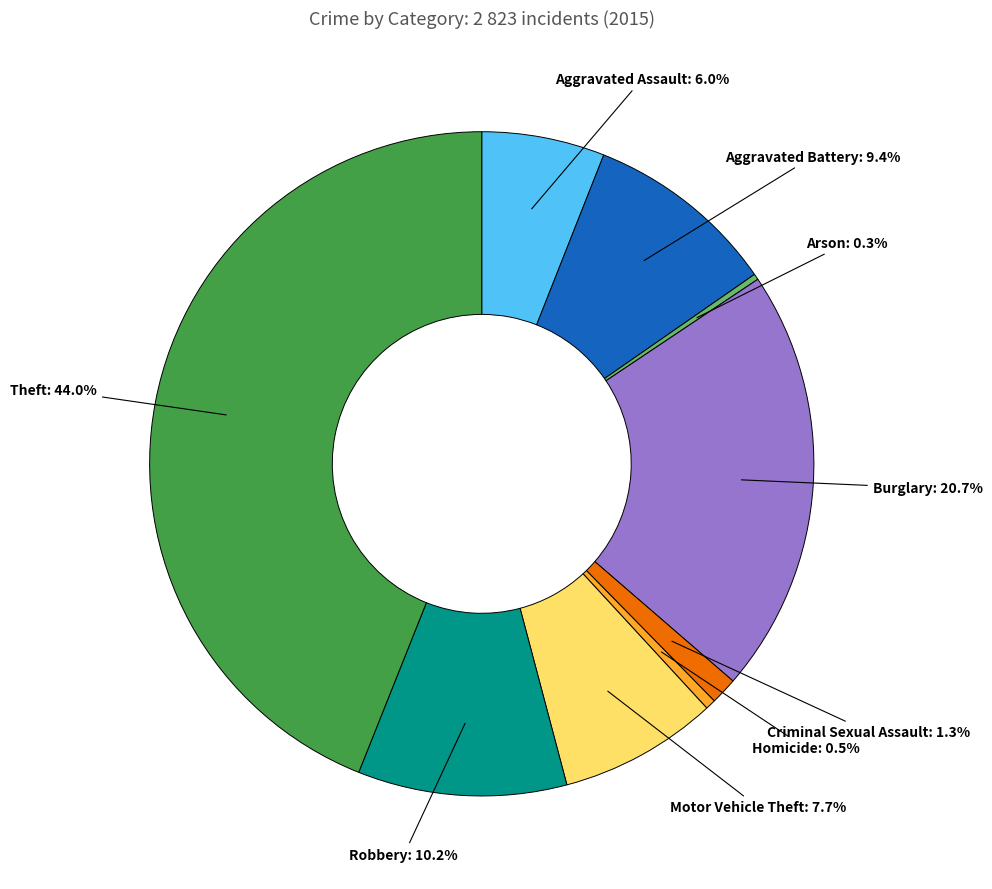

Between Aggravated Battery: 9.4% and Burglary: 20.7%, which is larger?

Burglary: 20.7%